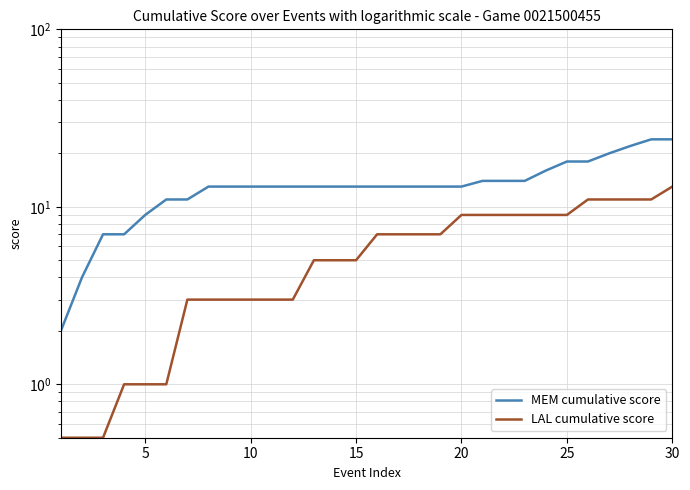

What is the difference between the maximum and second lowest values in the MEM cumulative score series?

20.0